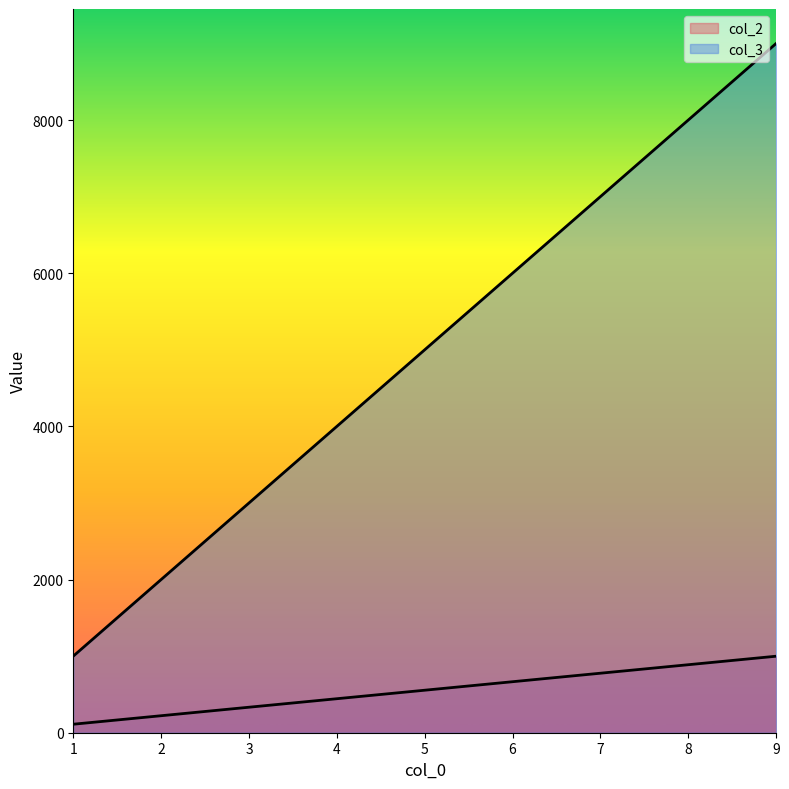

At which label does col_2 reach its minimum?

1